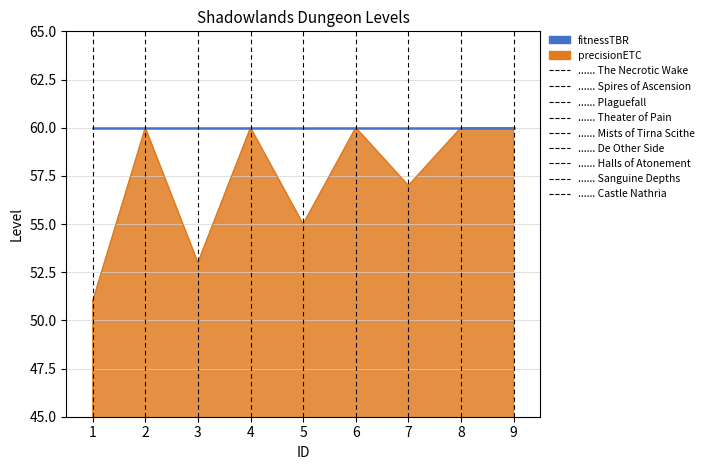

Read the fitnessTBR value at 1.

60